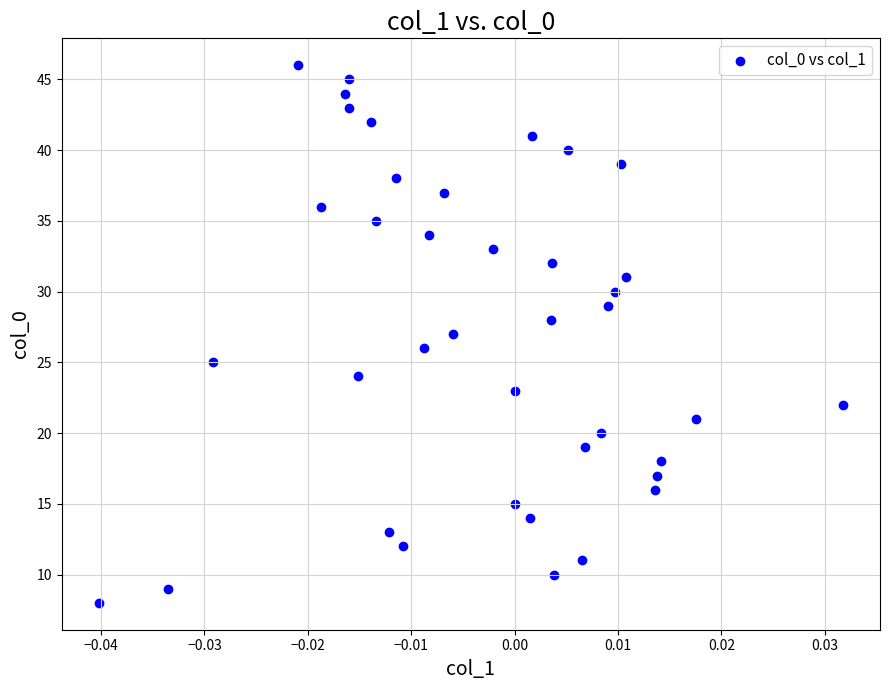

What is the range of Y values (max minus min)?

38